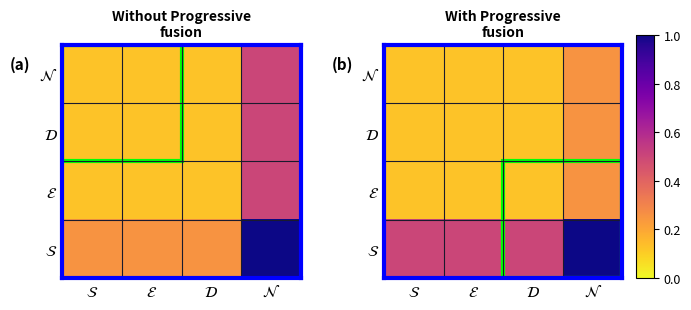

At which category is the sum across all series the highest?

$\mathcal{N}$